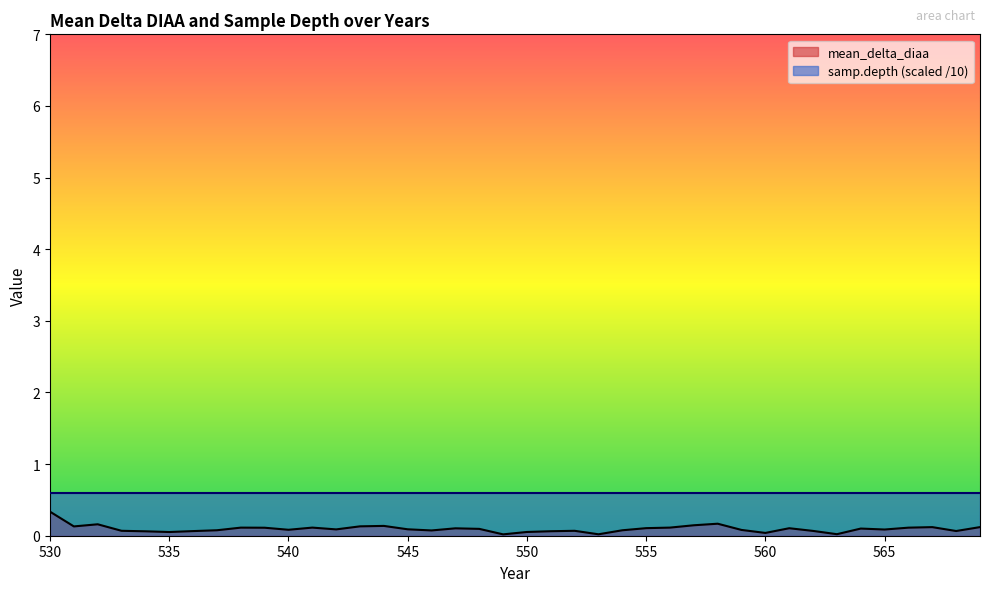

Does the chart have visible grid lines?

No